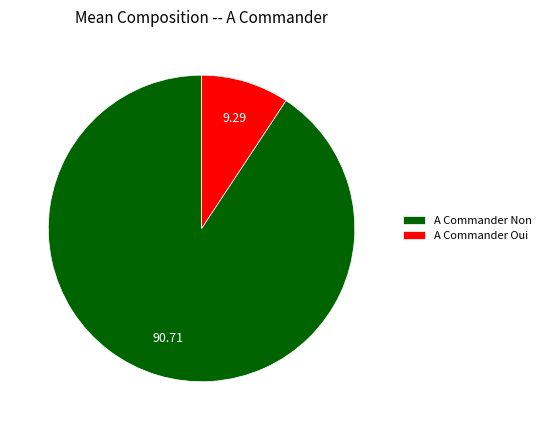

Rank the categories by value from highest to lowest.

A Commander Non, A Commander Oui